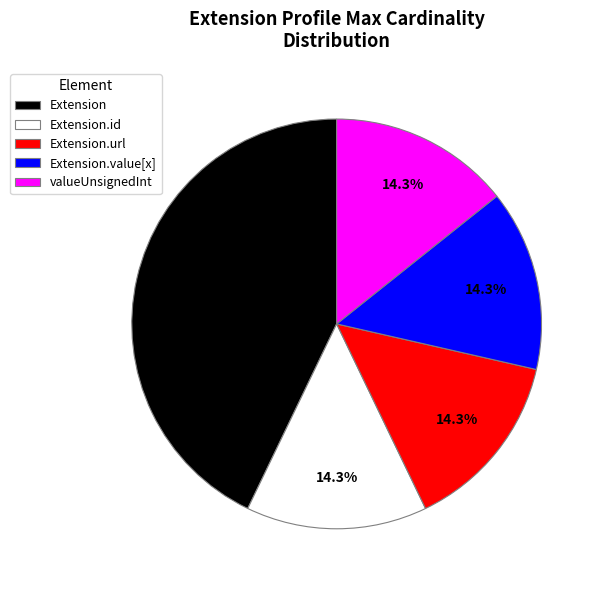

Is there any slice that represents more than half of the pie?

No